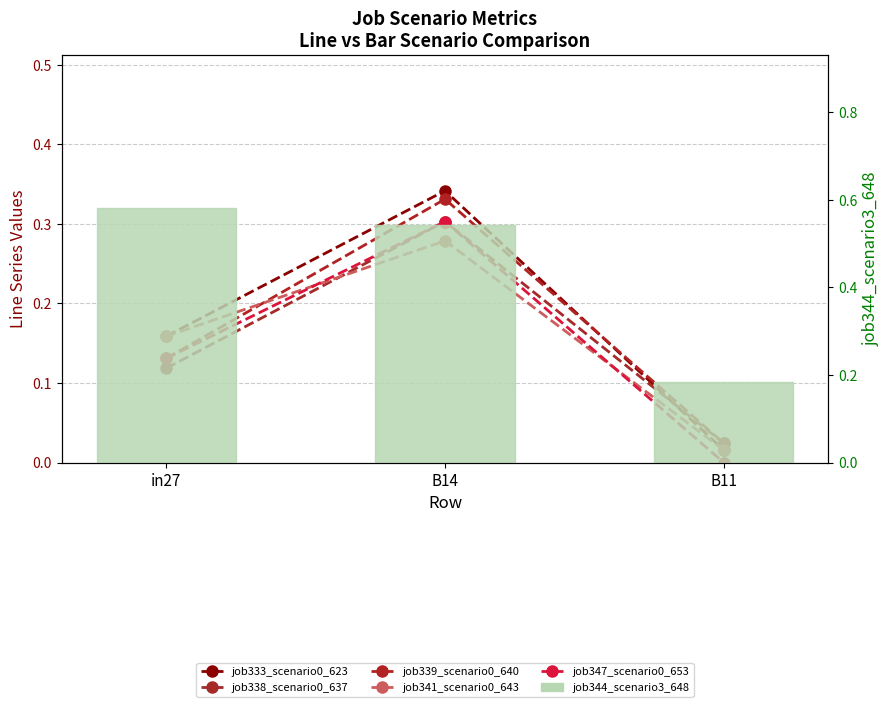

Is it true that job341_scenario0_643 equals 0.0 at B11?

True